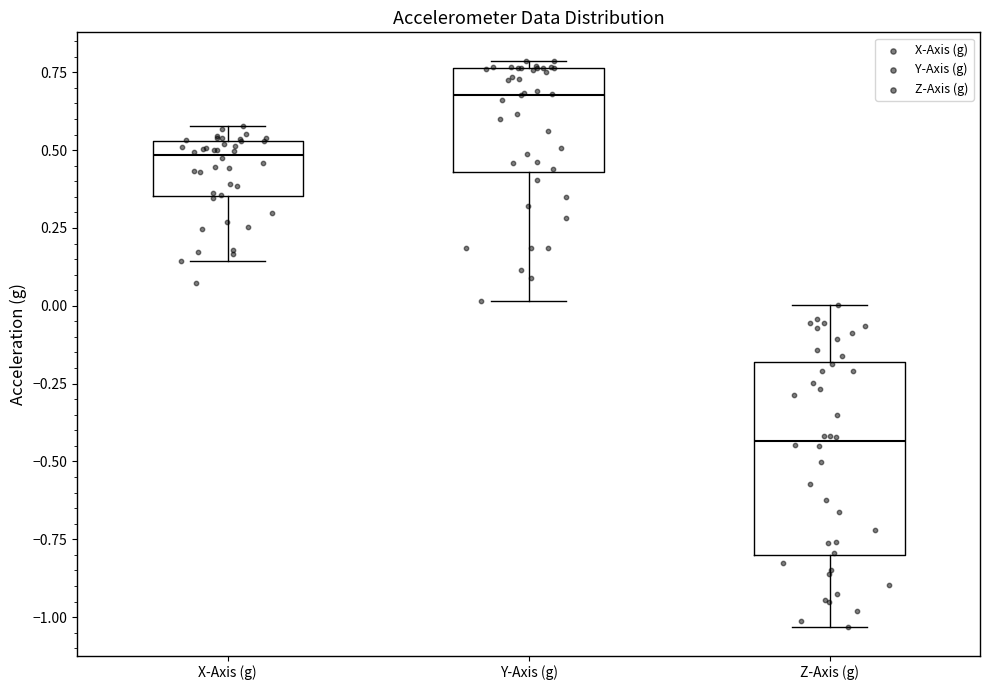

Which box is the tallest, from its lower edge to its upper edge?

Z-Axis (g)